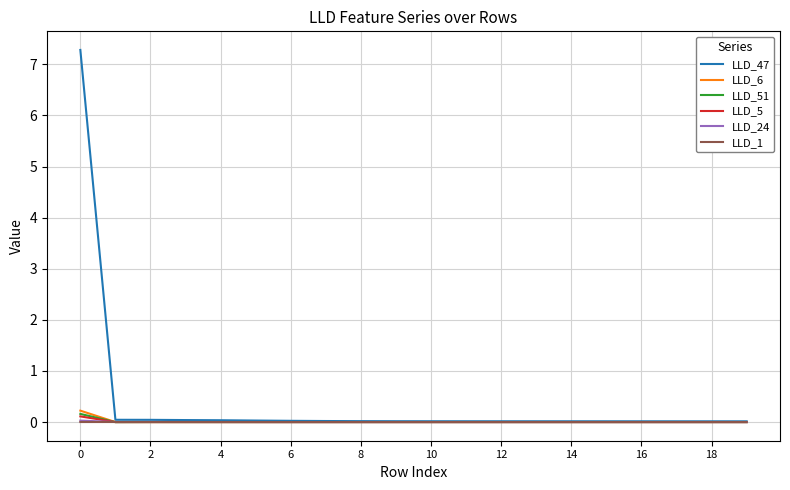

Which series has the largest range (max minus min)?

LLD_47